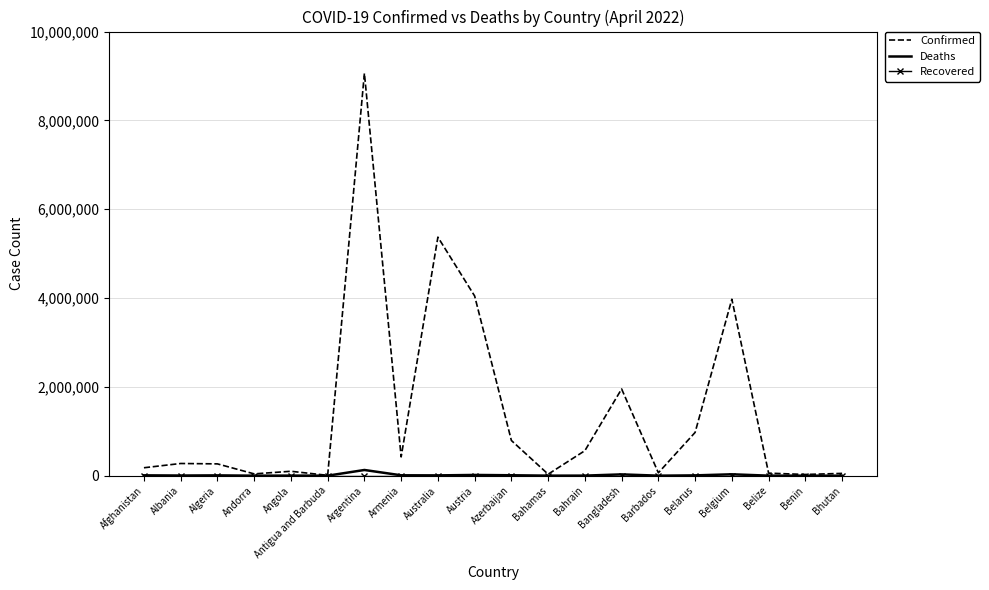

Which series has the largest total across all categories?

Confirmed